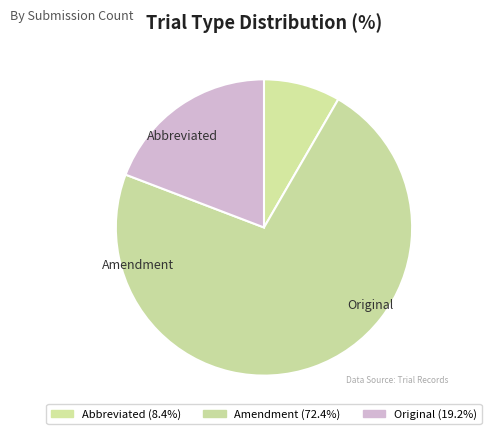

Which has a higher value, Amendment or Original?

Amendment